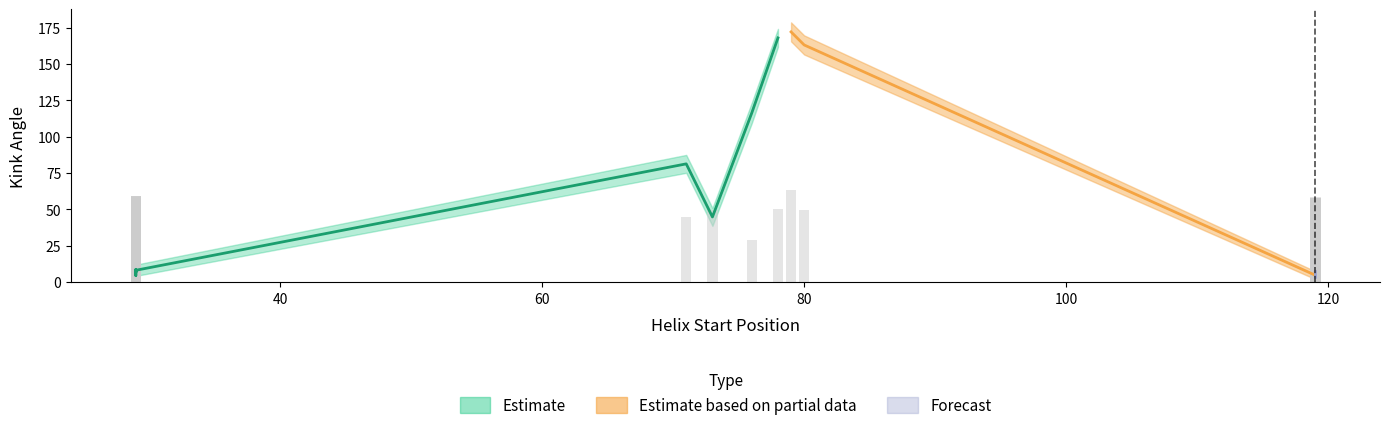

Where does the Estimated_Error series first go above 7?

29